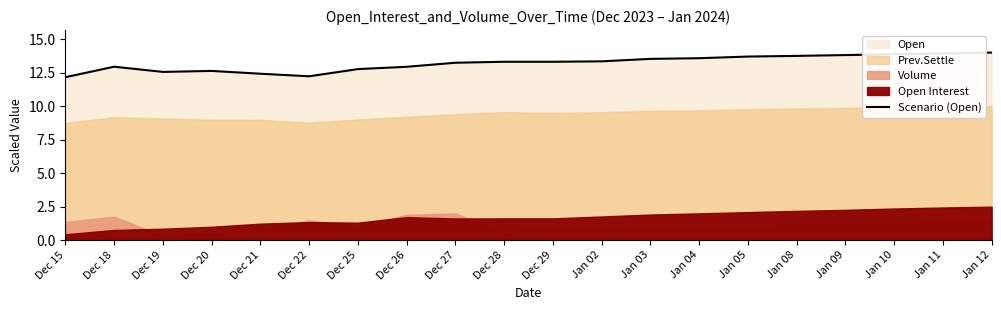

What is the maximum value shown in the chart?

14.0